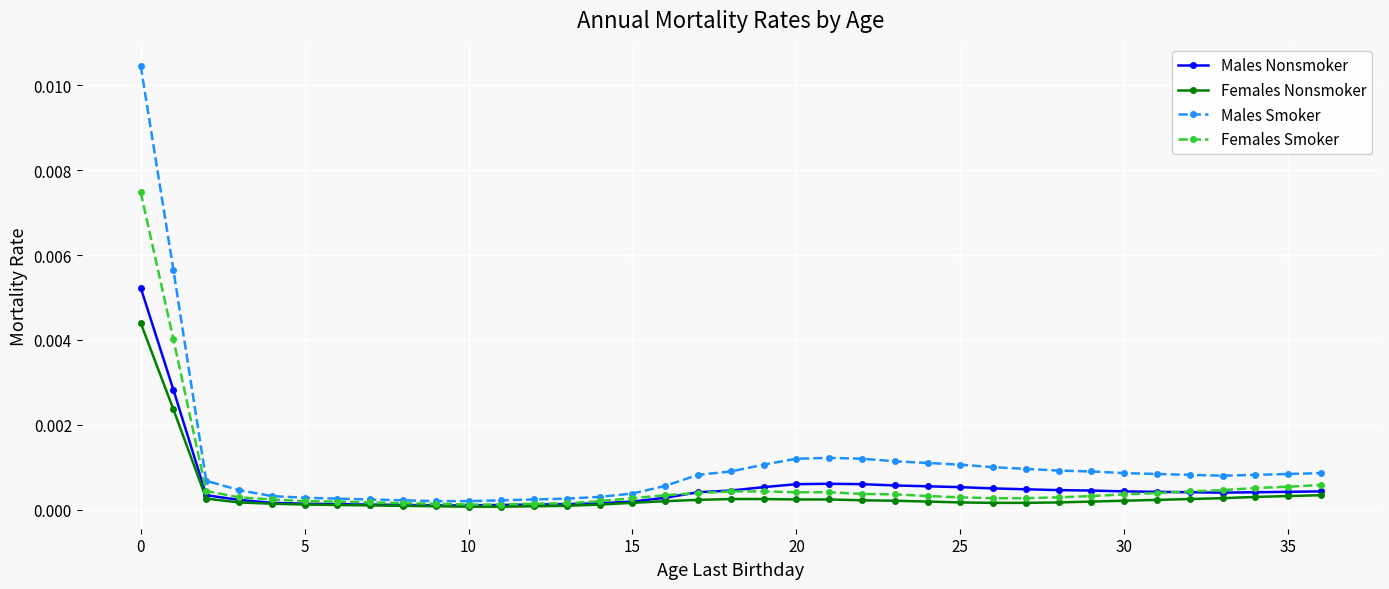

List the series in order of their peak value, highest first.

Males Smoker, Females Smoker, Males Nonsmoker, Females Nonsmoker